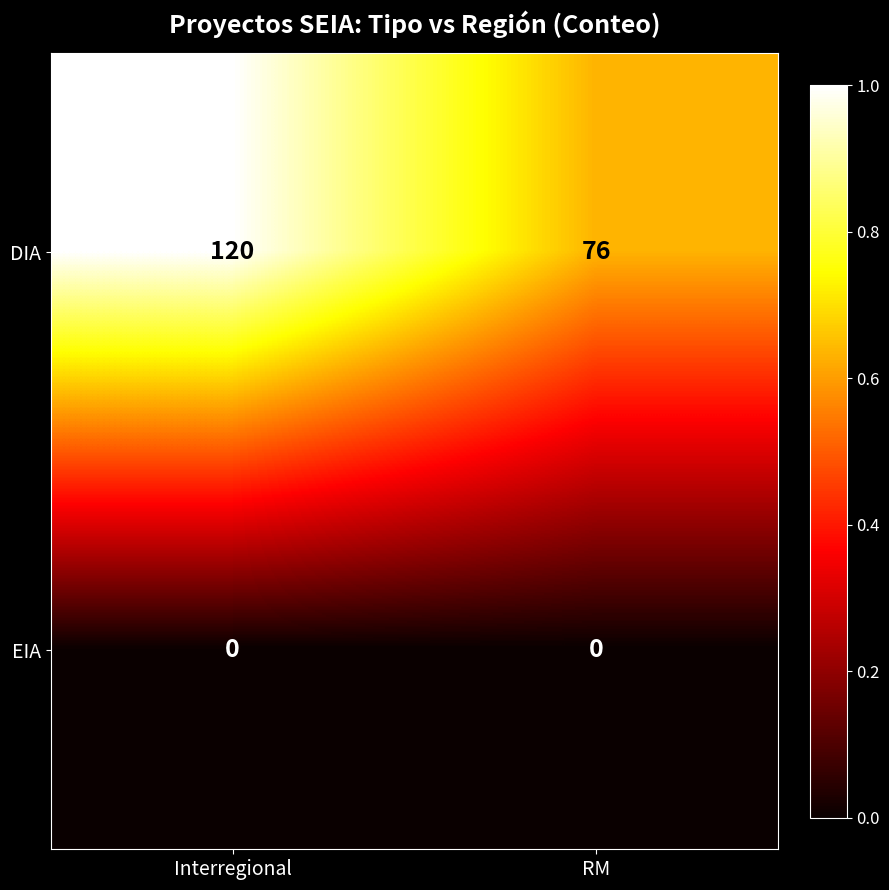

Count the number of data series in this chart.

2